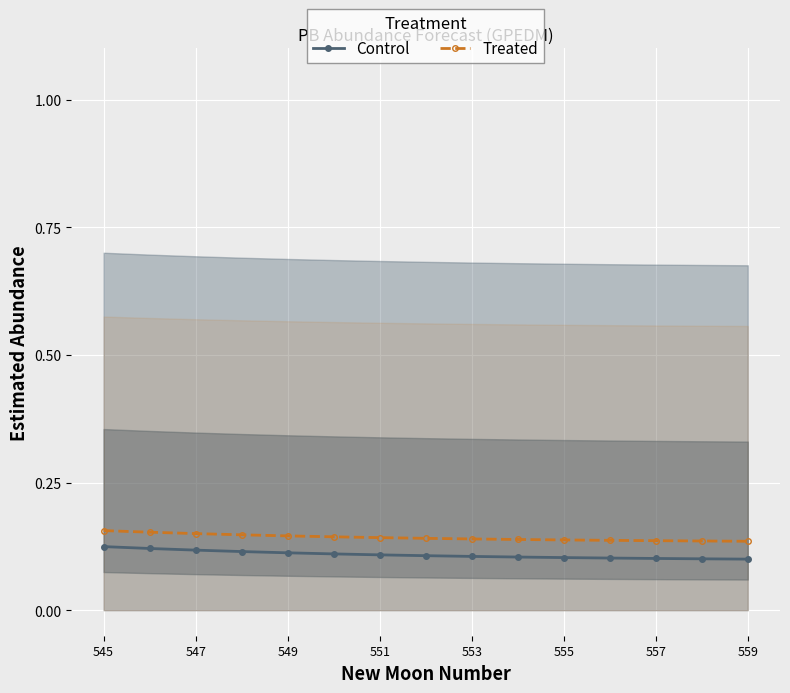

What is the value of the Treated point at the 14th from the left?

0.1